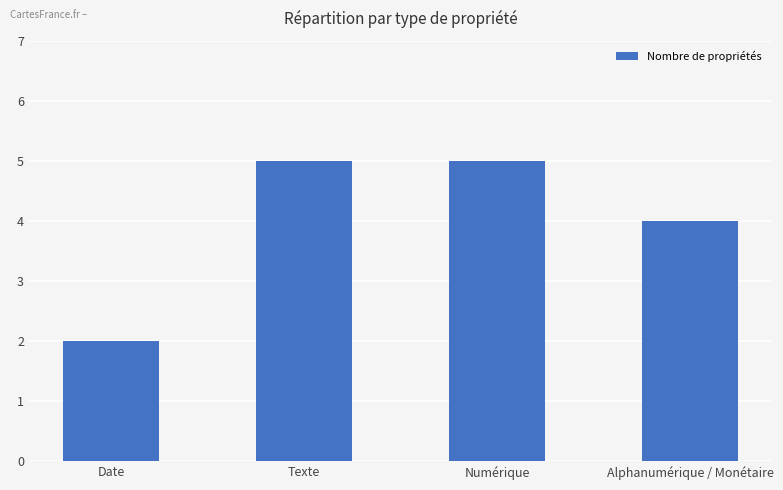

The chart shows a value of 3 at Numérique. True or false?

False